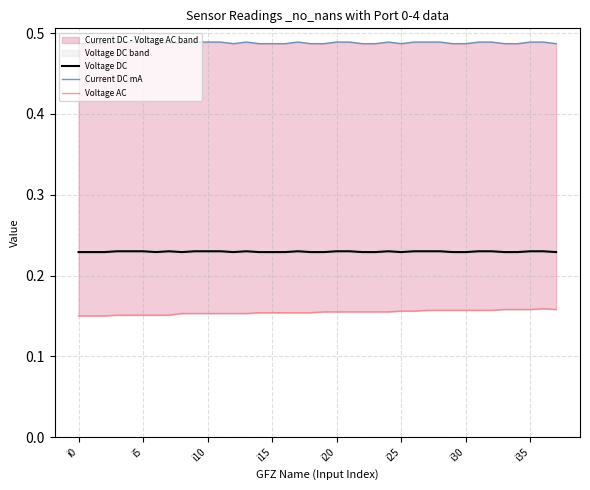

The Current DC mA series shows 0.5 at 13. True or false?

True